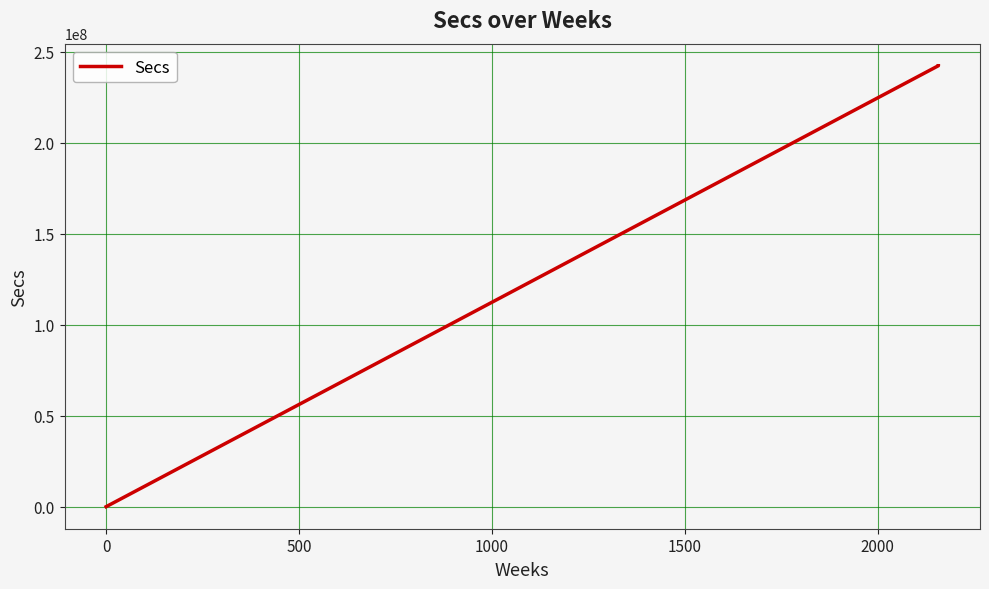

What is the value of the 37th point from the left?

242332700